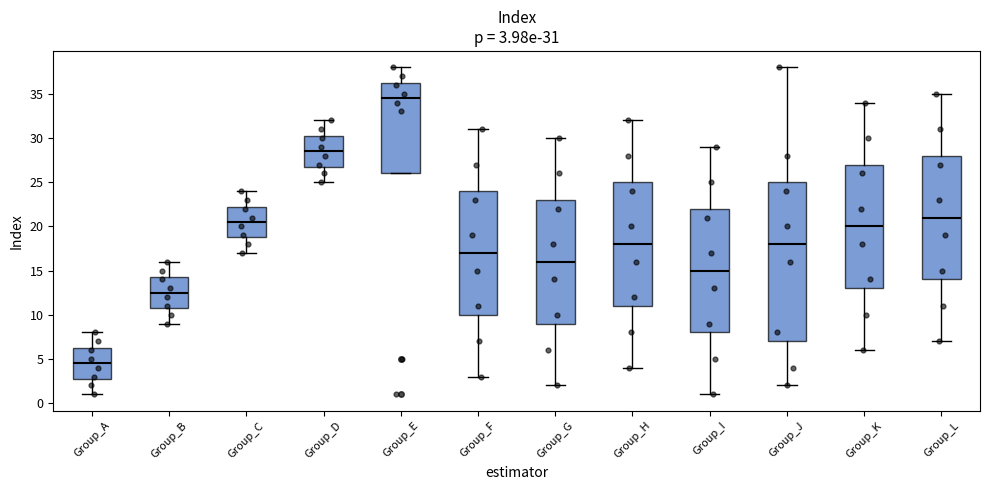

Which box's median line is the lowest?

Group_A